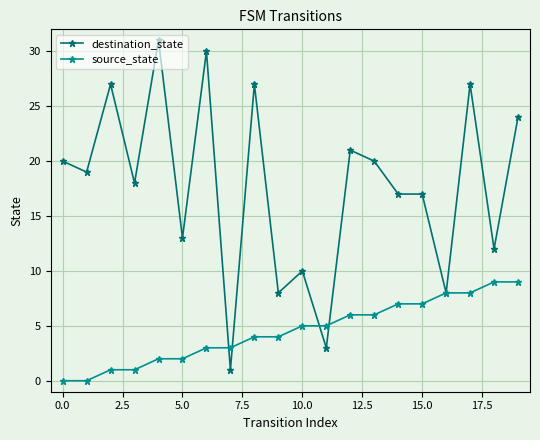

Which series has the largest total across all categories?

destination_state